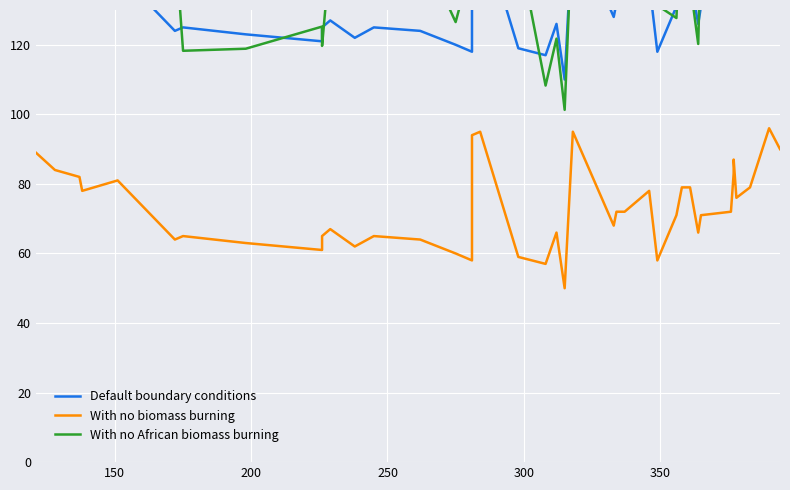

Reading right to left, transcribe all the data shown in this chart.

Default boundary conditions: 150.0	156.0	139.0	136.0	147.0	143.0	132.0	131.0	126.0	139.0	139.0	131.0	118.0	138.0	132.0	132.0	128.0	155.0	110.0	126.0	117.0	119.0	155.0	154.0	118.0	120.0	124.0	125.0	122.0	127.0	125.0	121.0	123.0	125.0	124.0	141.0	138.0	142.0	144.0	149.0
With no biomass burning: 90.0	96.0	79.0	76.0	87.0	83.0	72.0	71.0	66.0	79.0	79.0	71.0	58.0	78.0	72.0	72.0	68.0	95.0	50.0	66.0	57.0	59.0	95.0	94.0	58.0	60.0	64.0	65.0	62.0	67.0	65.0	61.0	63.0	65.0	64.0	81.0	78.0	82.0	84.0	89.0
With no African biomass burning: 159.2	171.1	165.8	161.0	146.4	158.6	140.1	151.1	120.2	137.8	163.1	127.7	131.3	159.5	159.6	159.6	149.8	158.2	101.3	121.8	108.3	148.4	164.7	179.5	144.2	126.5	148.7	144.1	150.3	146.4	119.7	125.2	118.9	118.3	150.8	154.8	145.7	157.6	169.9	149.7